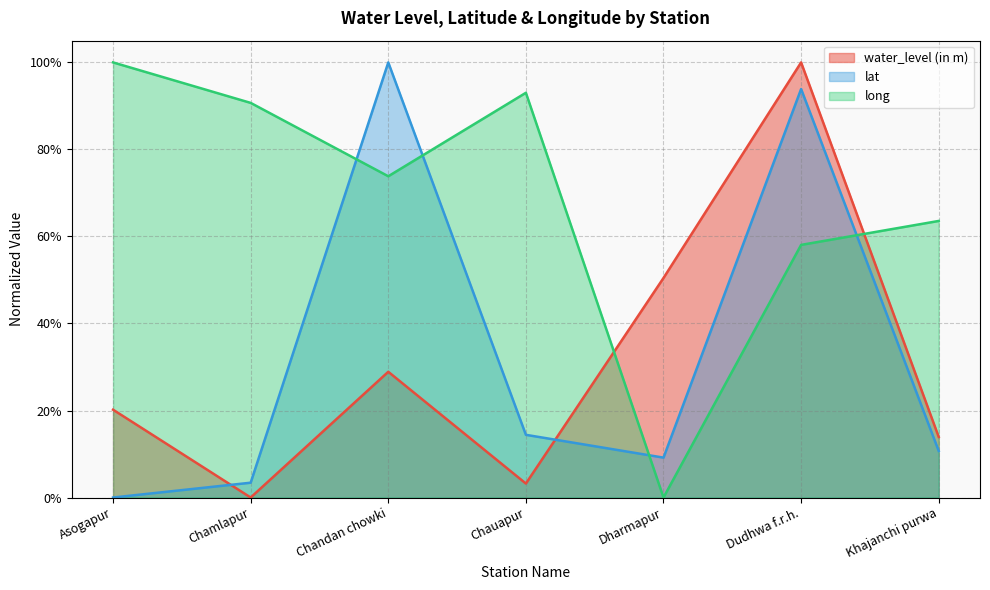

What is the difference between the highest and lowest values at Chauapur?

0.9